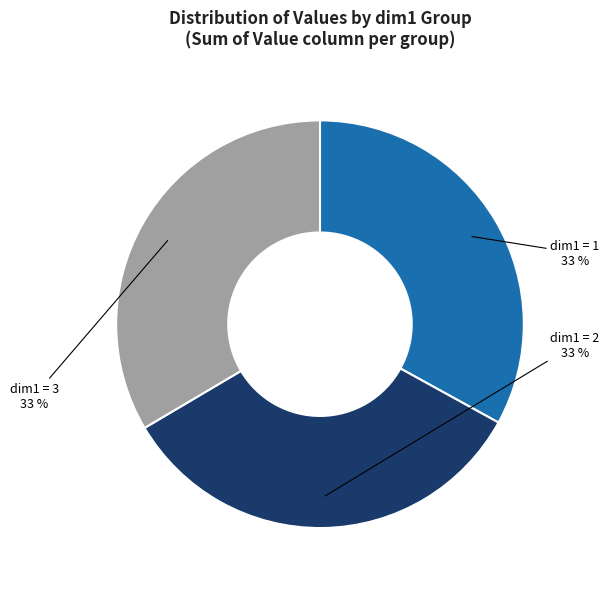

Count the number of slices in the pie.

3